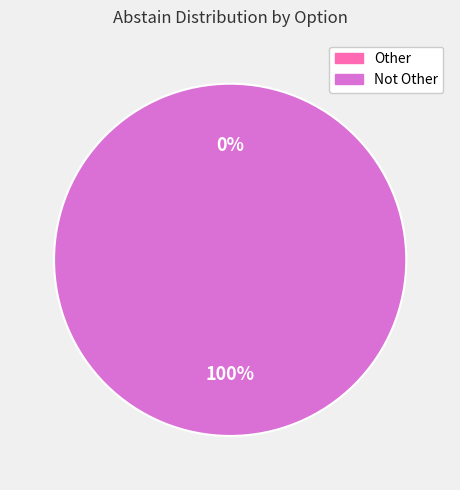

The Not Other slice represents 86% of the pie. True or false?

False